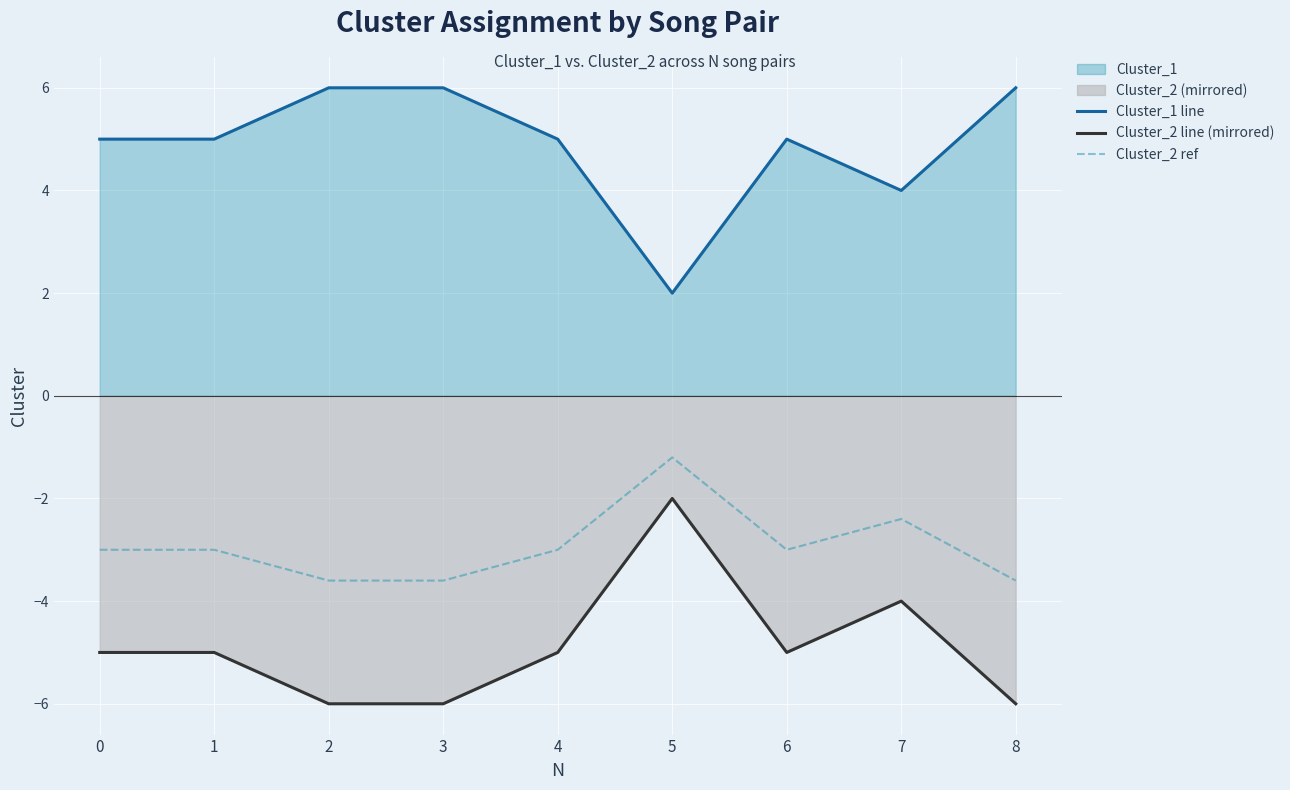

True or false: Cluster_1 line has more than 0 points higher than both neighbors.

True